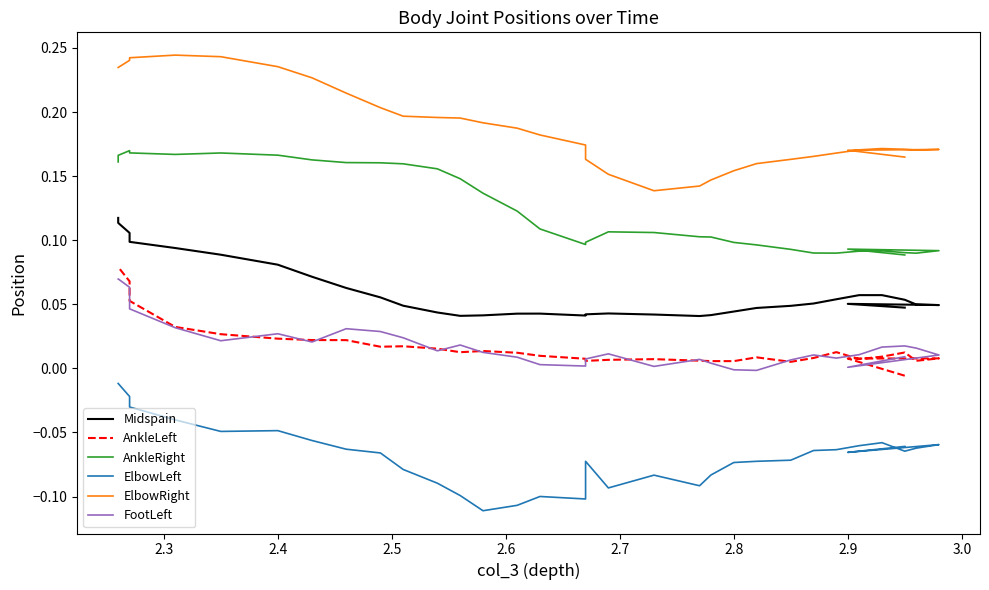

After their last crossing, which series has the higher values: FootLeft or AnkleLeft?

AnkleLeft